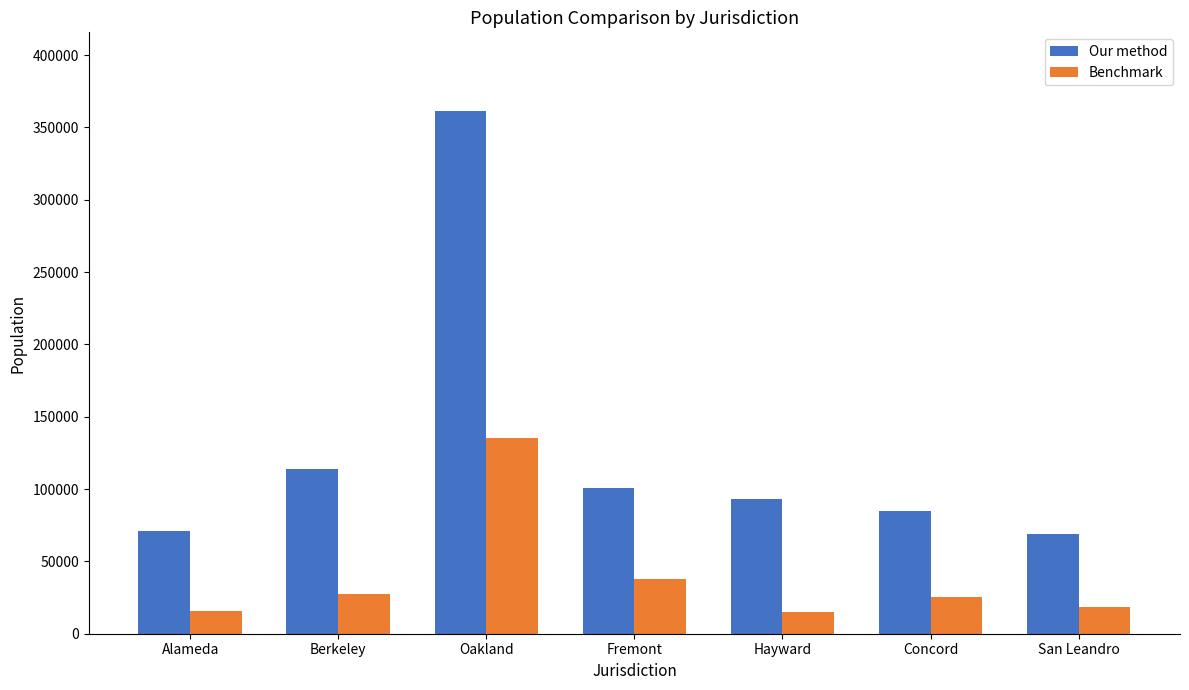

What is the value of the Our method bar at the 2nd from the left?

114091